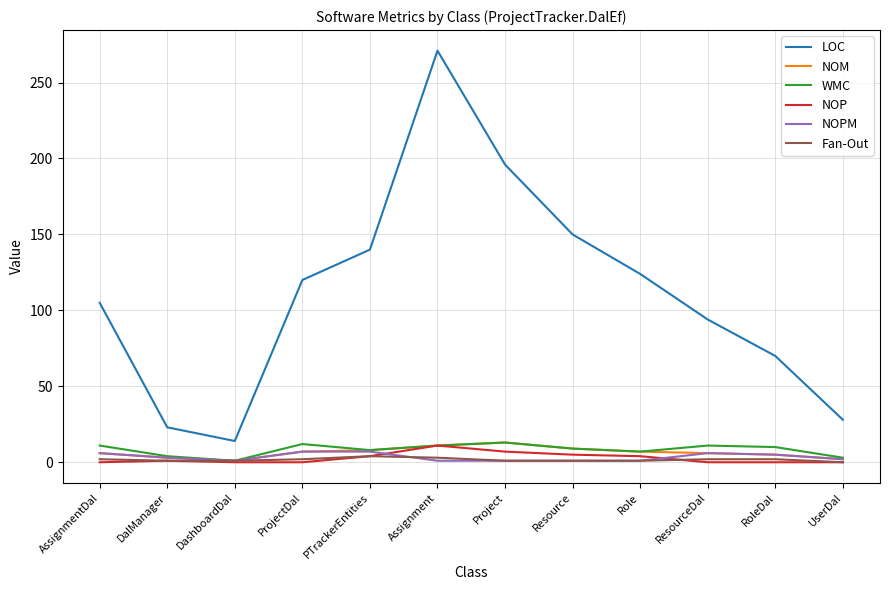

Read the NOPM value at Resource.

1